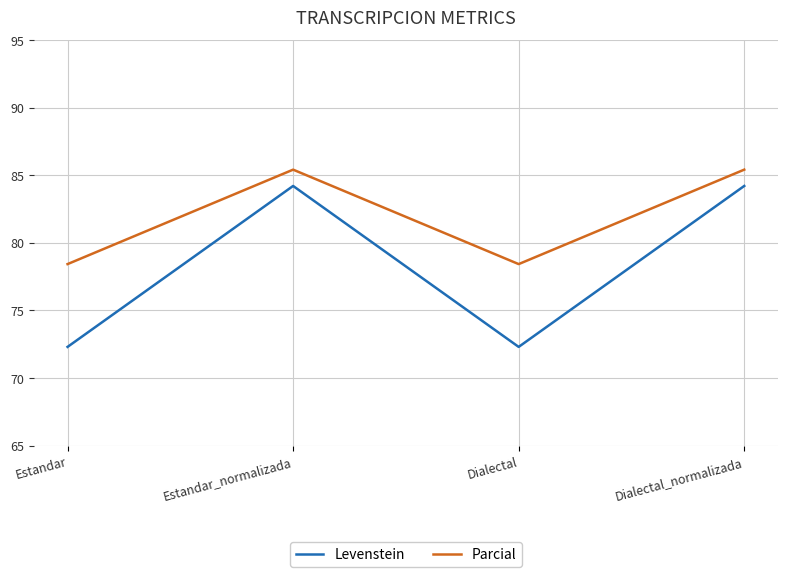

What are all the series names shown in the legend?

Levenstein, Parcial